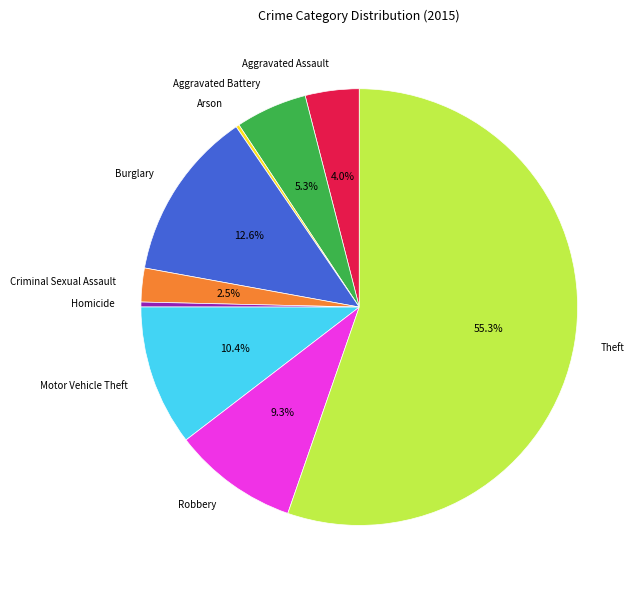

Is there a majority slice in this chart?

Yes